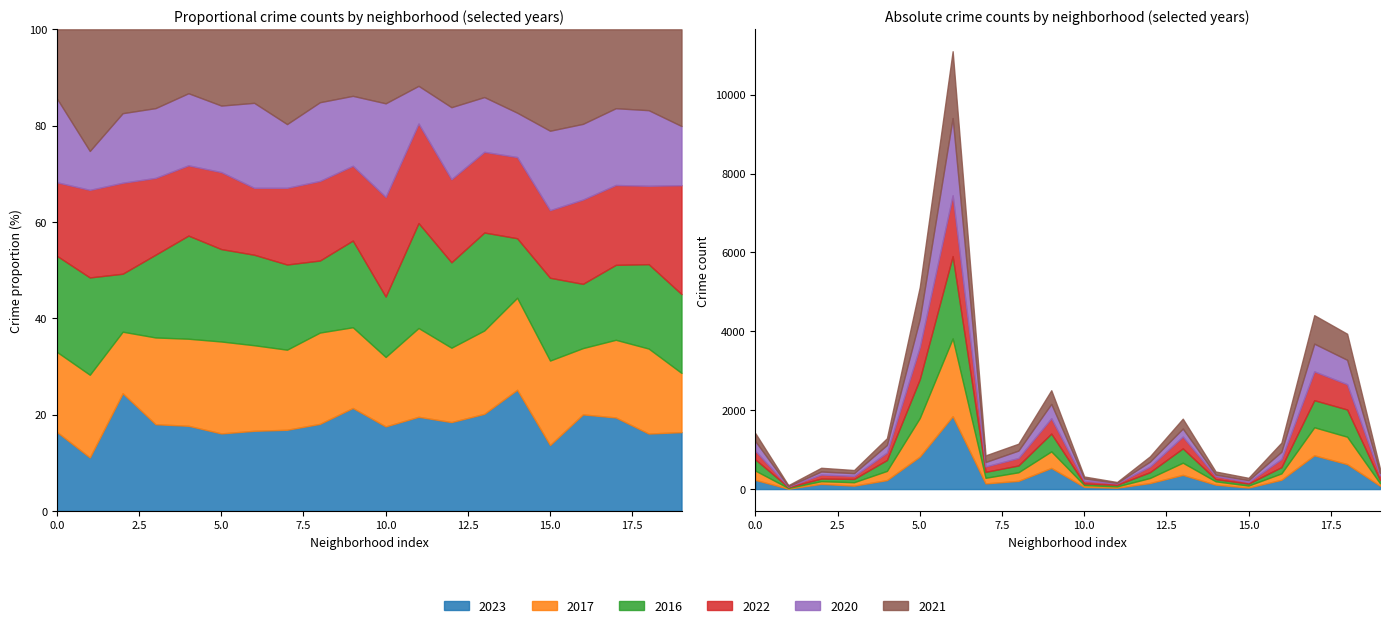

True or false: 2016 and 2017 cross at least once.

True